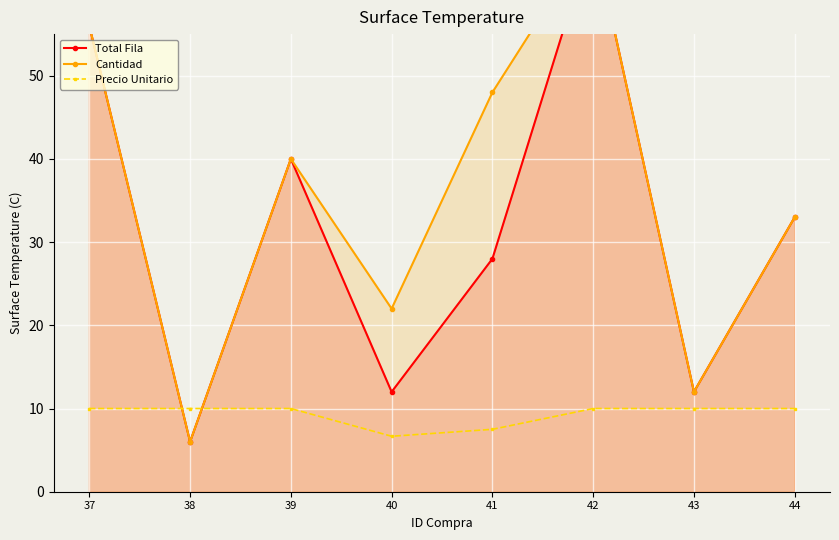

Which category has the highest value across all series?

42